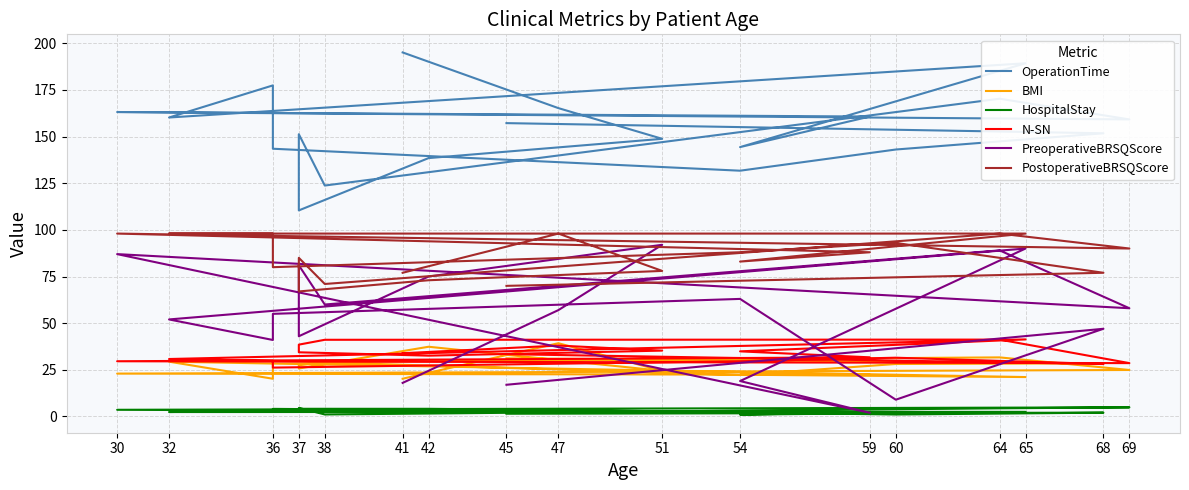

True or false: PostoperativeBRSQScore has a value of 172.3 at 65.

False